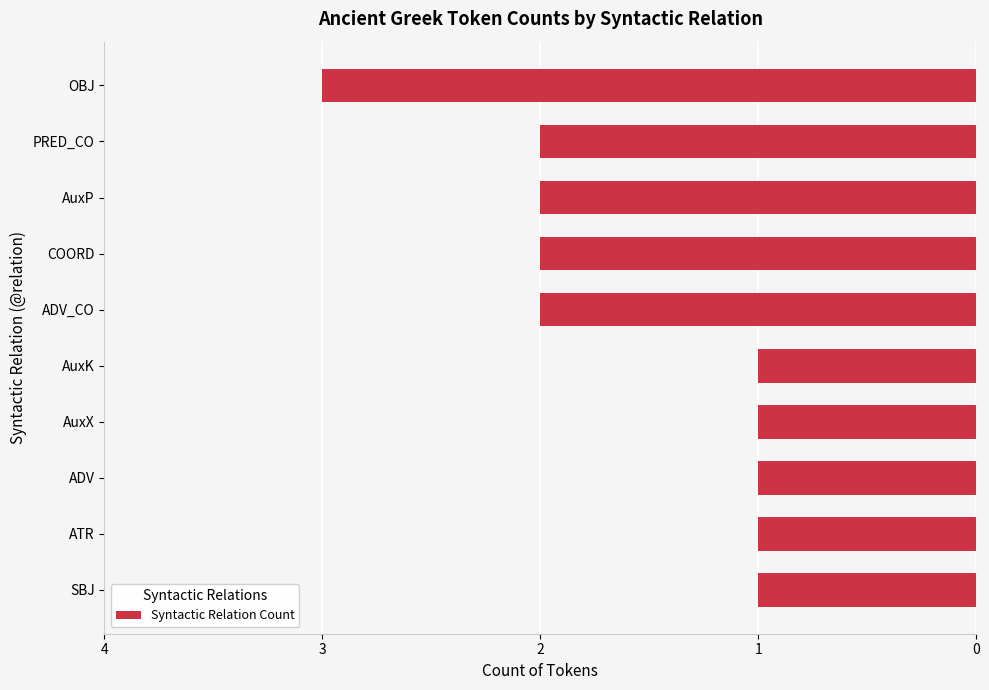

Does the chart contain any negative values?

Yes